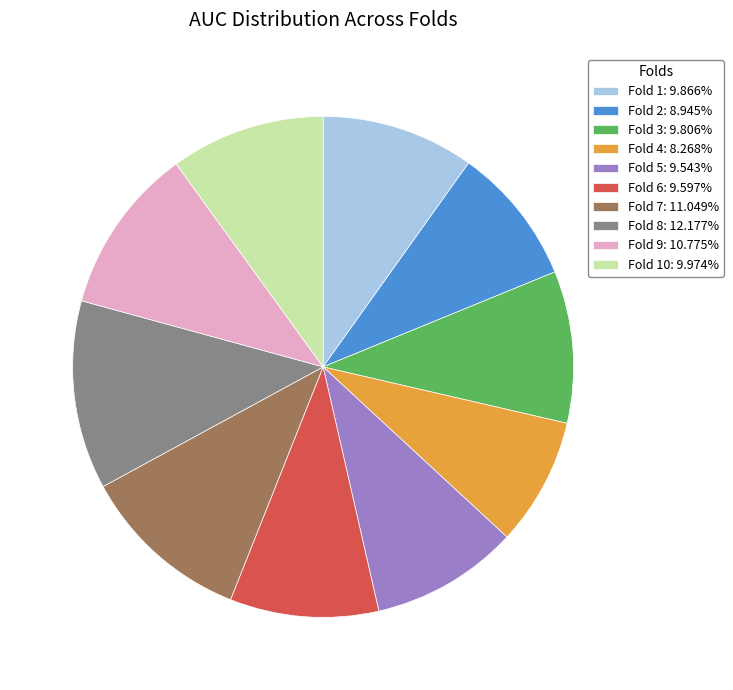

Is the sum of Fold 3: 9.806% and Fold 1: 9.866% greater than half?

No